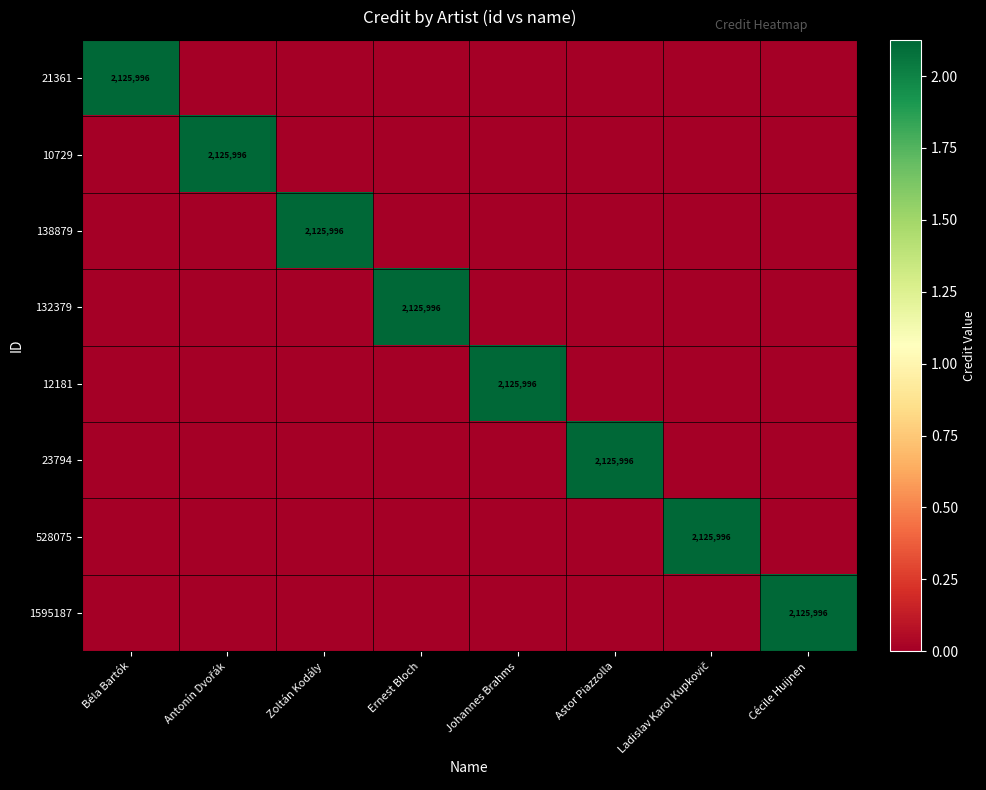

How many distinct data groups are displayed?

8